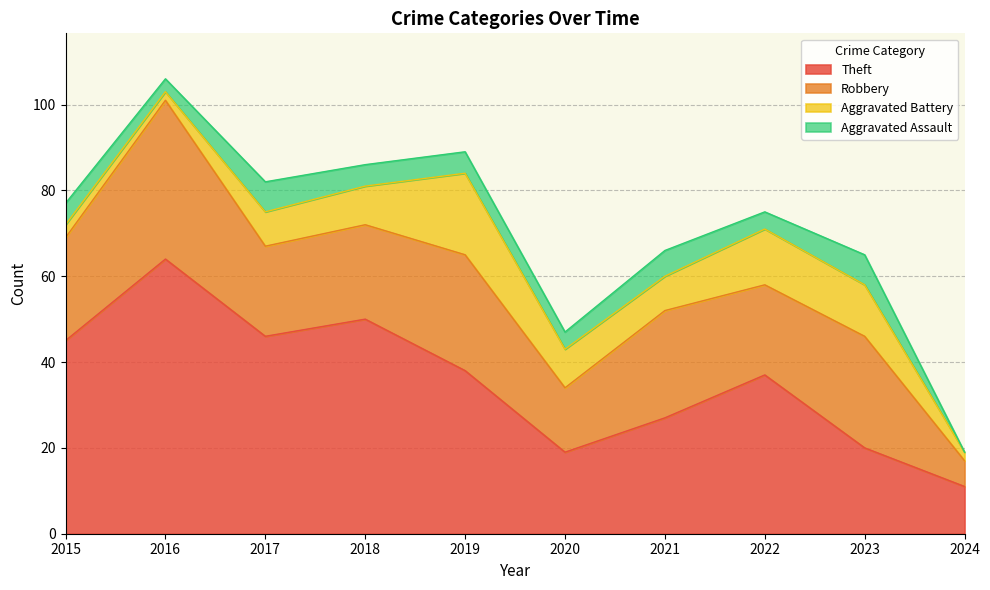

The value of Theft at 2015 is 30. True or false?

False